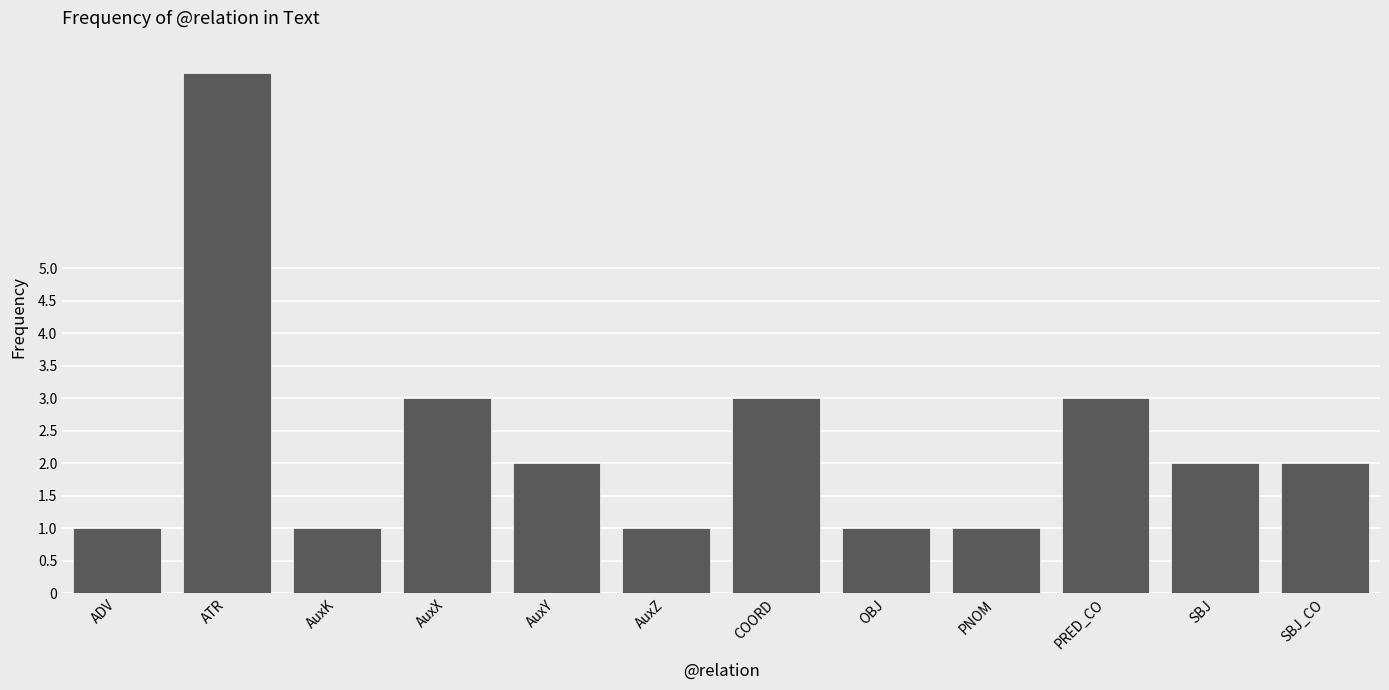

What is the ratio of the value at SBJ to the value at OBJ?

2.0